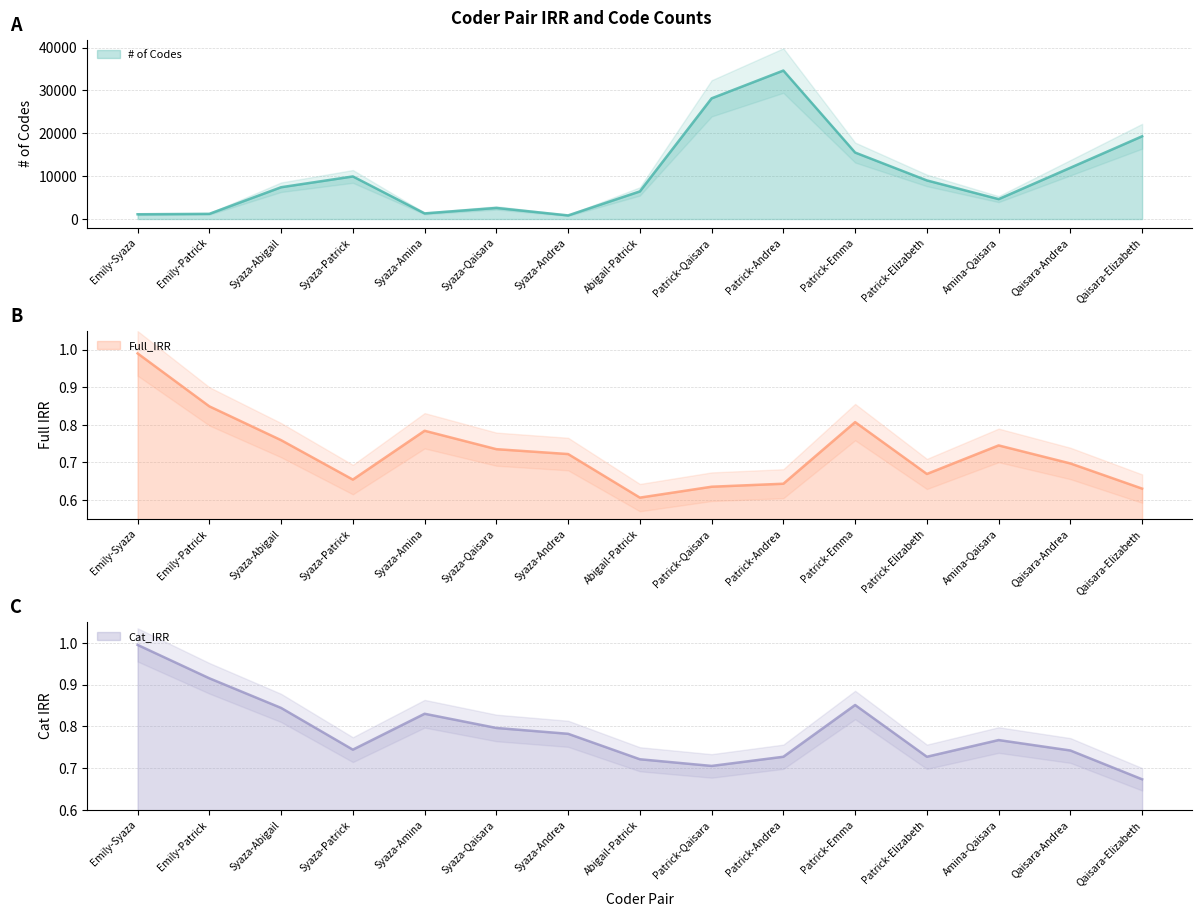

What is the sum of the # of Codes values at Emily-Patrick and Syaza-Amina?

2520.0